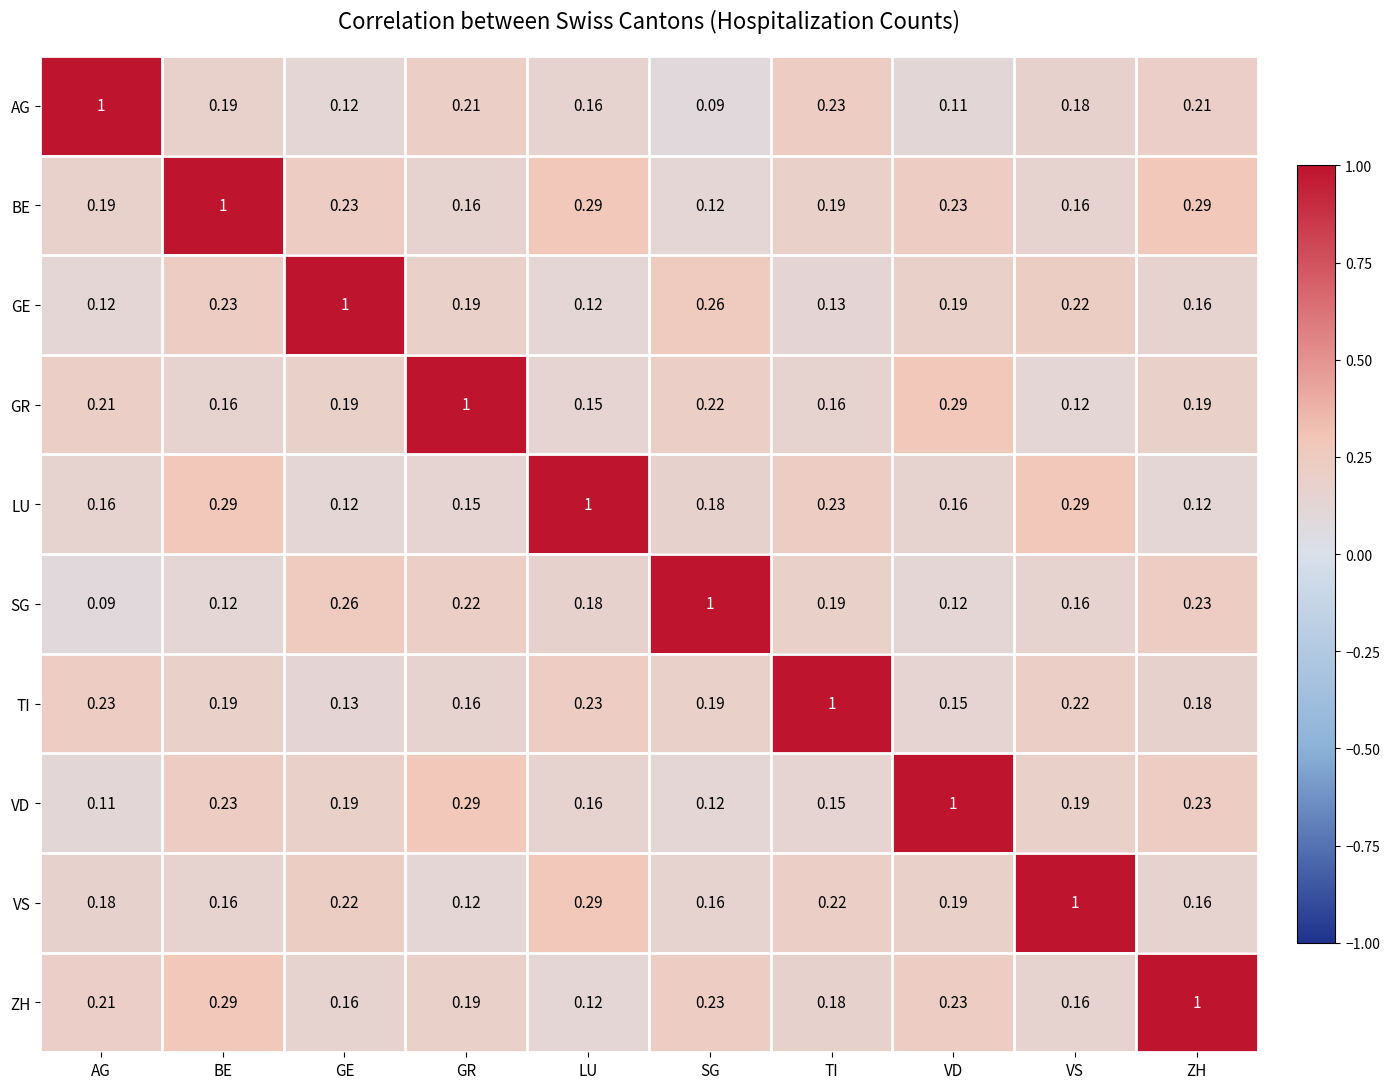

At which label does GR reach its peak?

GR